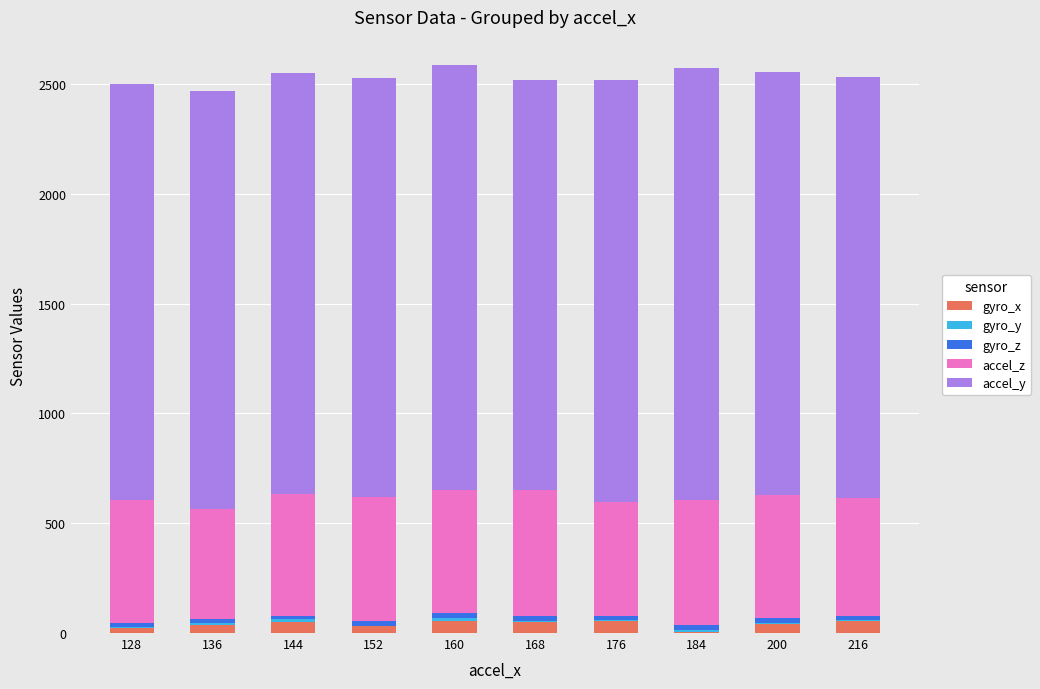

What is the maximum value for gyro_x?

56